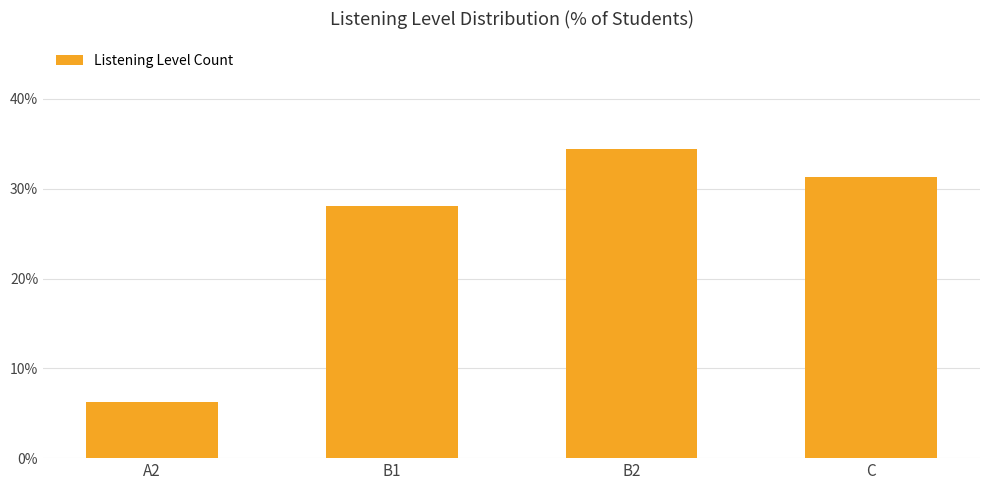

Which has a higher value, B2 or C?

B2